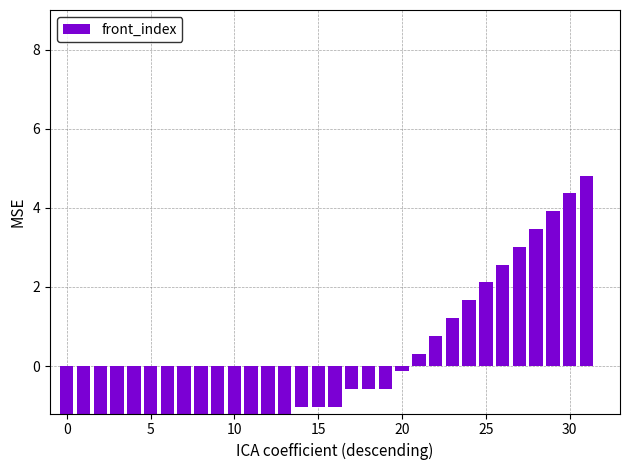

Is it true that the value at 26 is 3.9?

False